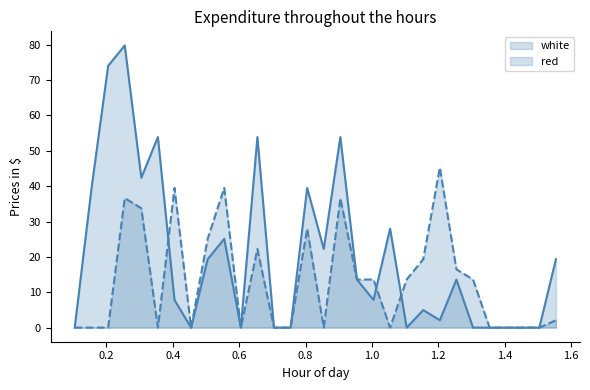

Is it true that red equals 2.1 at 1.555?

True